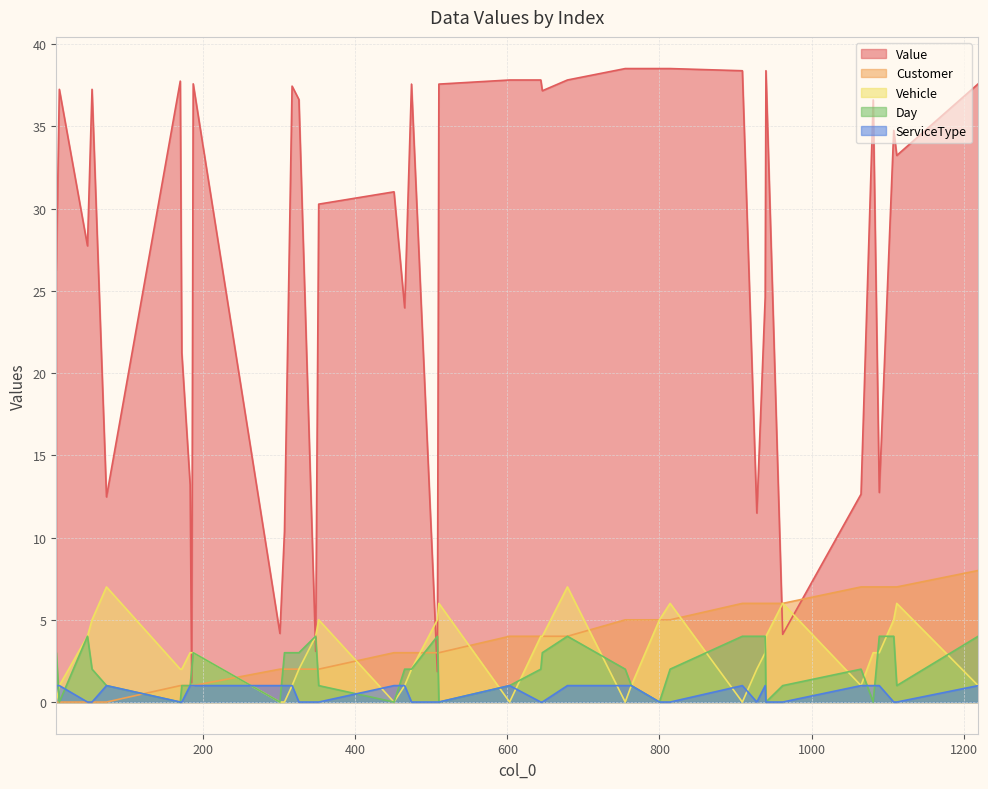

What is the value of the Vehicle point at the 33rd from the left?

4.0